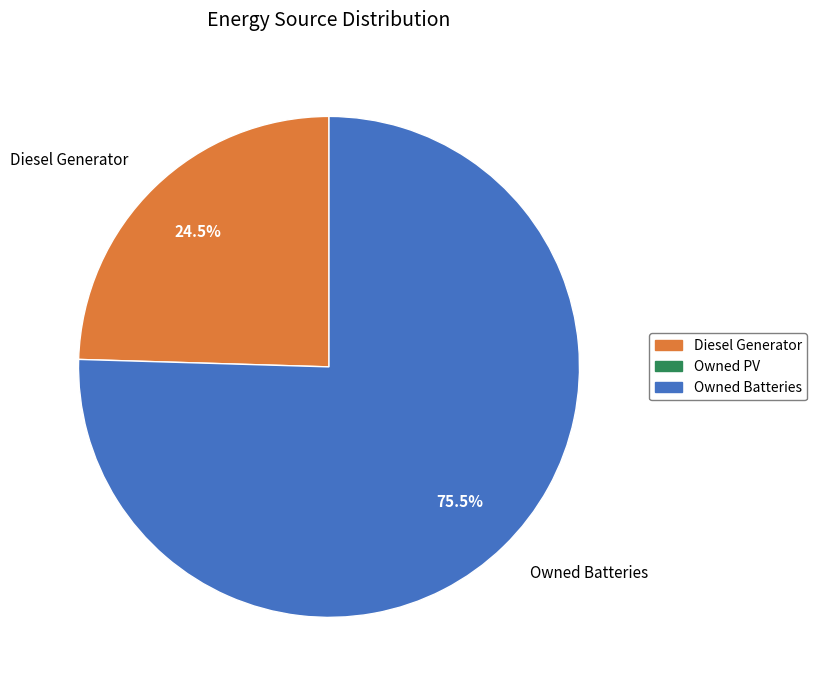

Is it true that Diesel Generator is 35% of the pie?

False